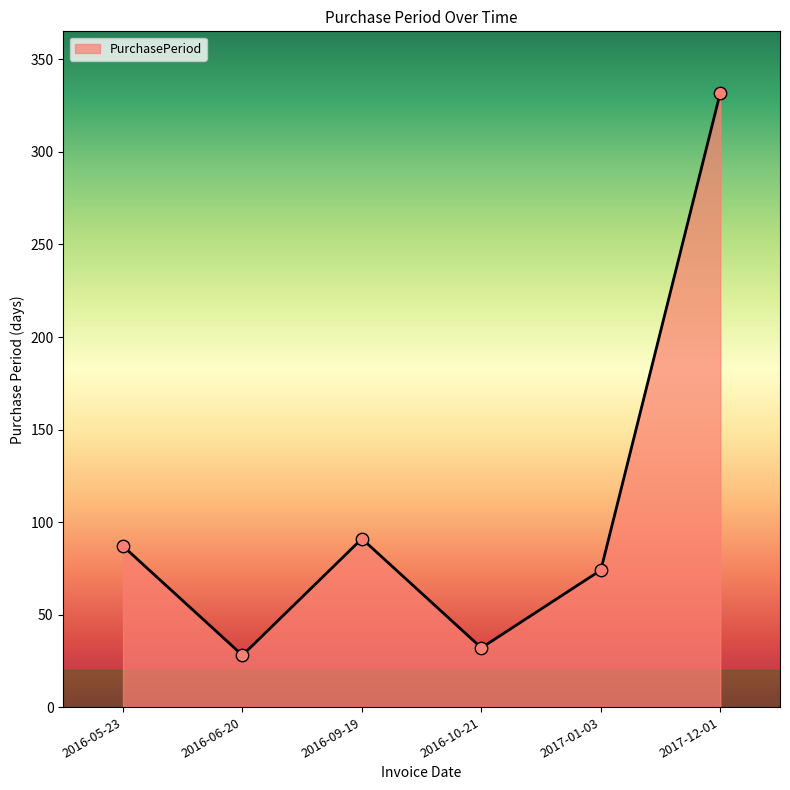

What is the ratio of the value at 2016-09-19 to the value at 2016-10-21?

2.8